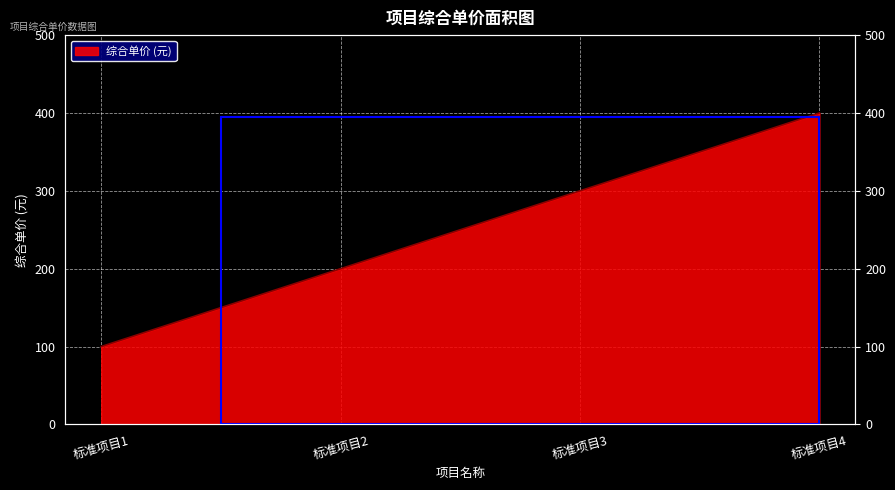

Which has a higher value, 标准项目3 or 标准项目1?

标准项目3